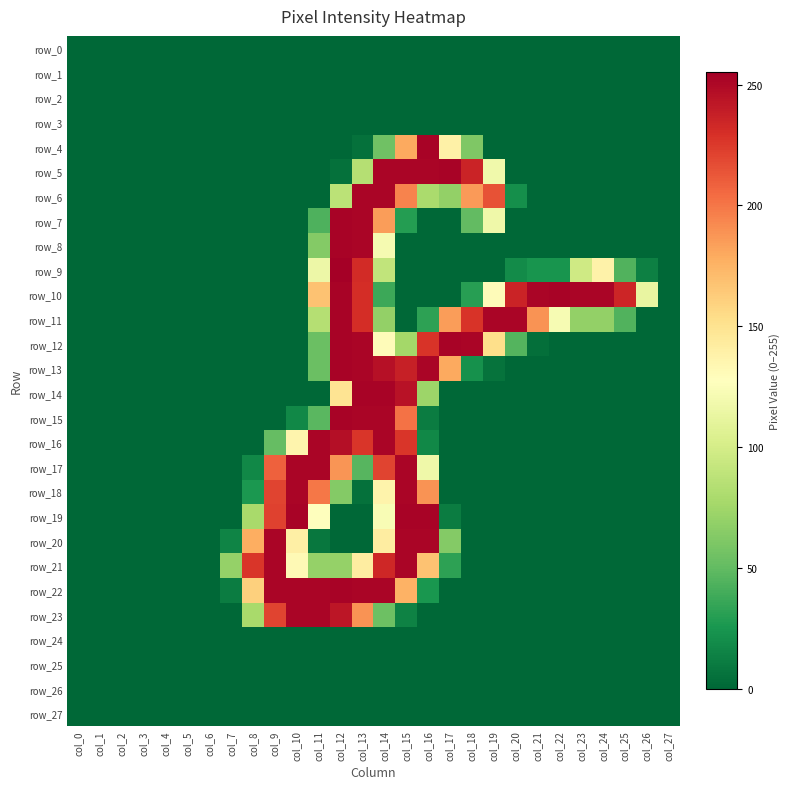

Between col_8 and col_19, which series saw the biggest shift?

row_11